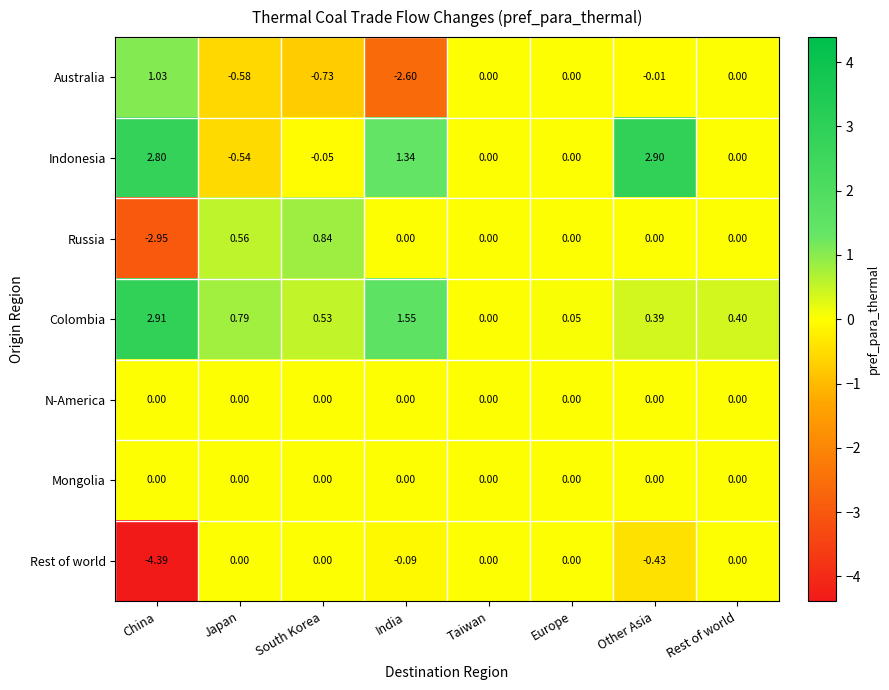

Between India and Rest of world, which series saw the biggest shift?

Australia